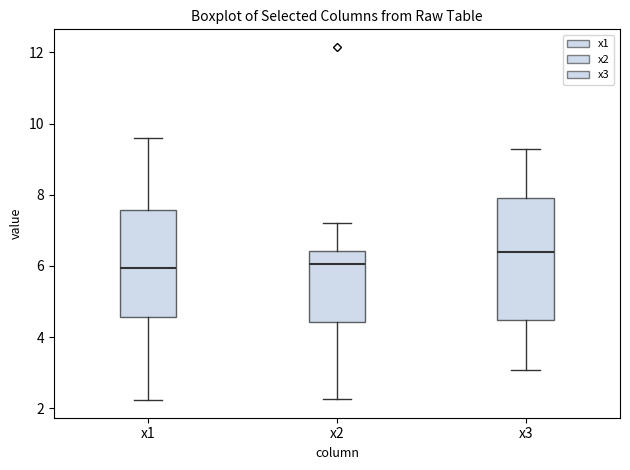

Where is the lower edge of the box for x3 on the y-axis? The values are not printed on the chart, so give them approximately, as read against the axis.

4.4